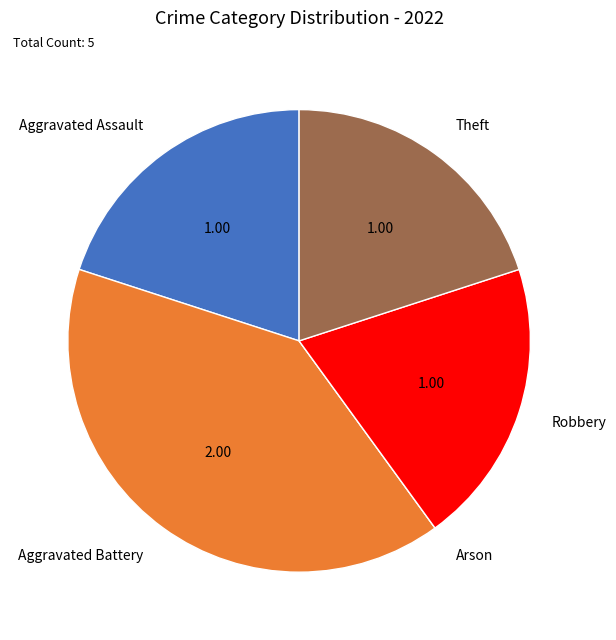

Approximately how many times larger is the value at Theft compared to Aggravated Assault?

1.0